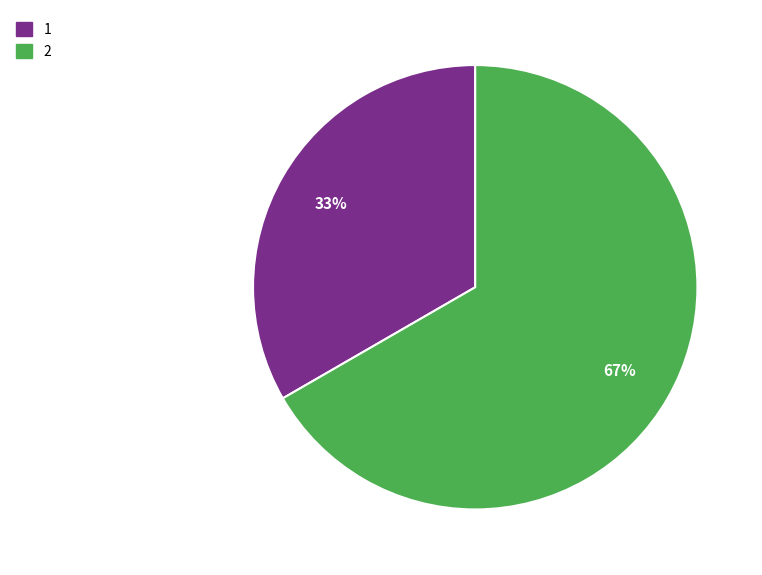

To the nearest percent, what is the combined percentage of 2 and 1?

100%